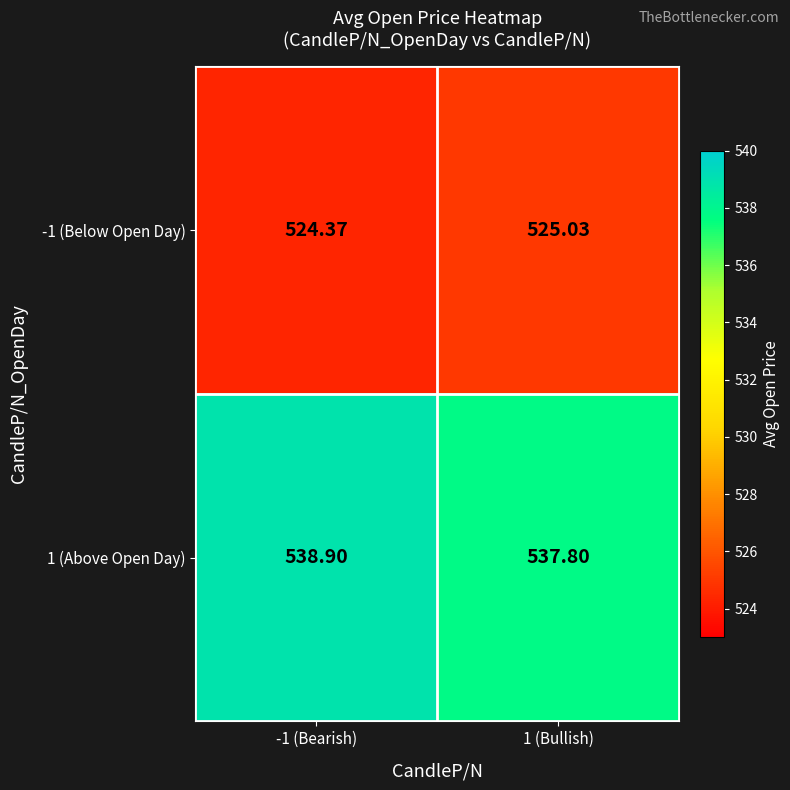

Between -1 (Bearish) and 1 (Bullish), which series saw the biggest shift?

1 (Above Open Day)